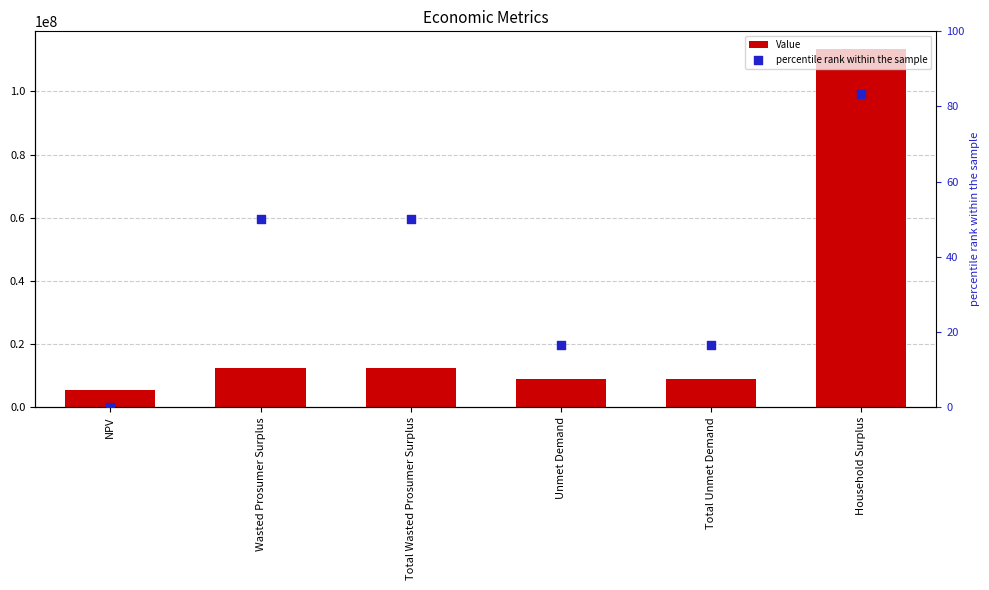

At how many categories does at least one series exceed 104175076?

1